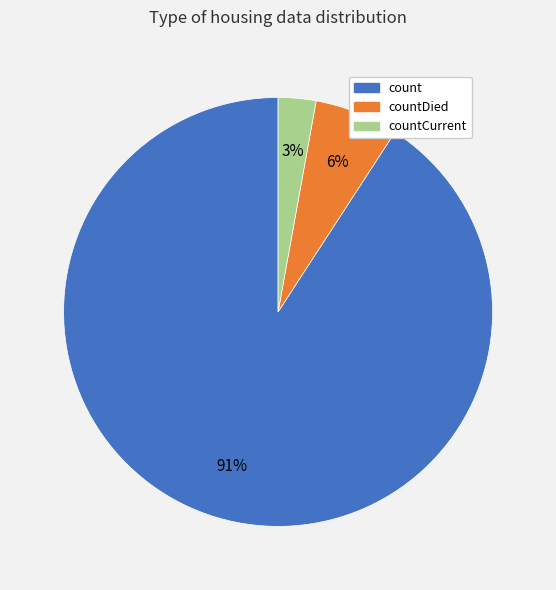

Does any single category account for the majority?

Yes